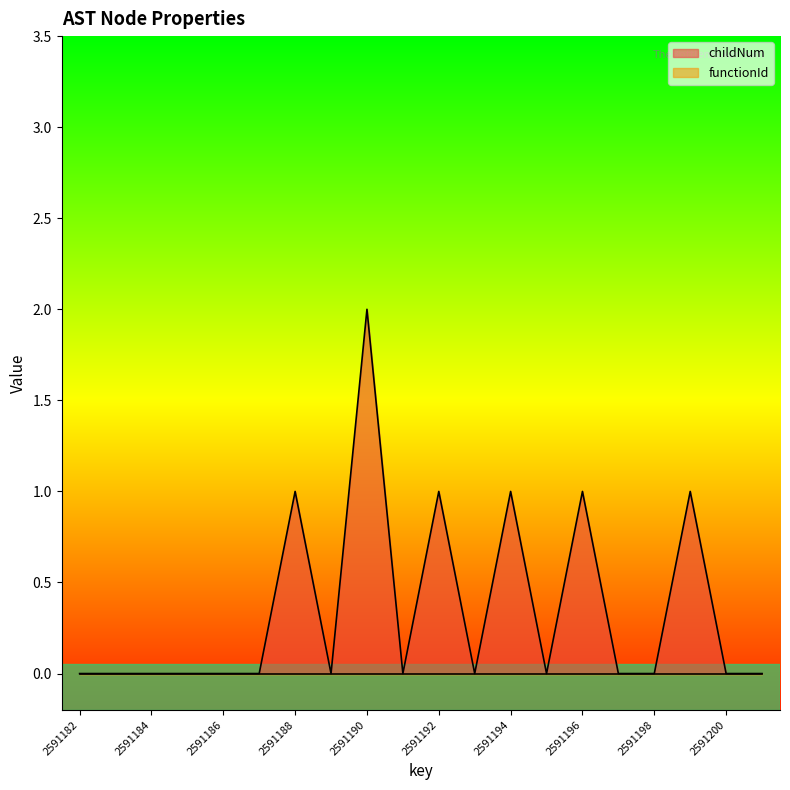

Reading left to right, transcribe all the data shown in this chart.

0	0	0	0	0	0	1	0	2	0	1	0	1	0	1	0	0	1	0	0